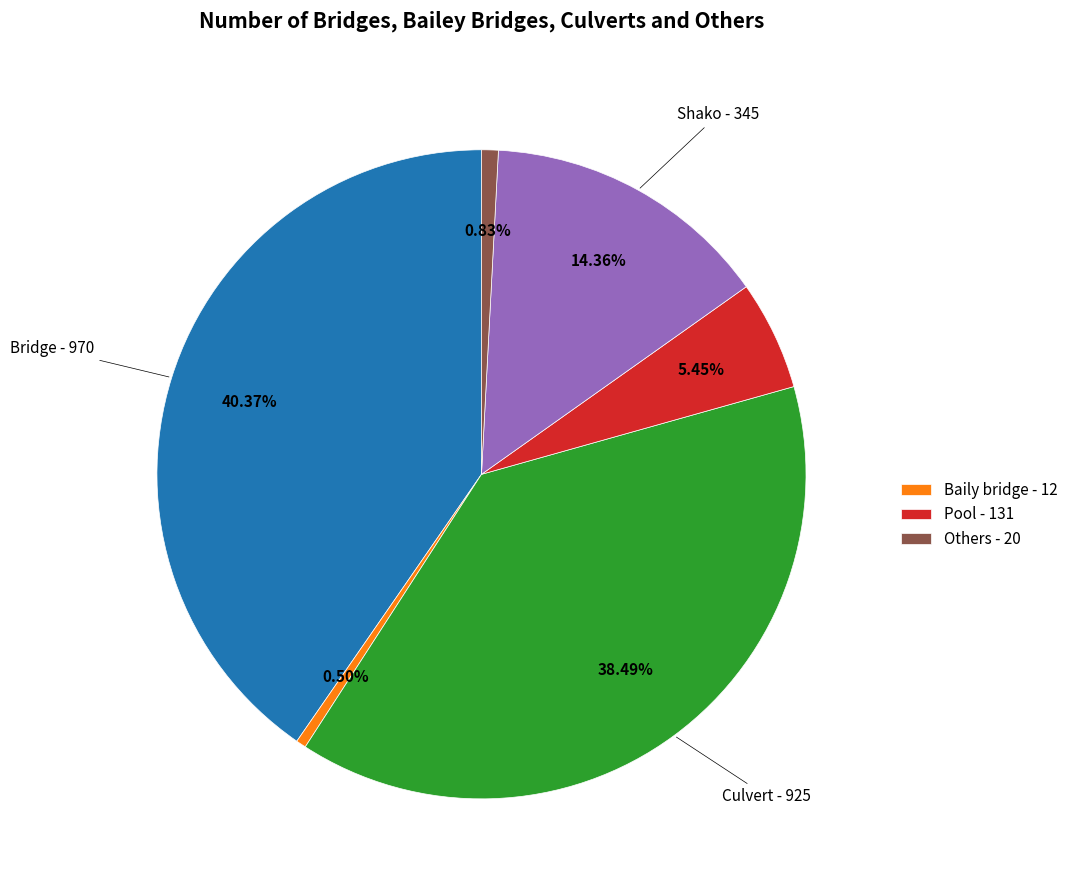

Is there any slice that represents more than half of the pie?

No